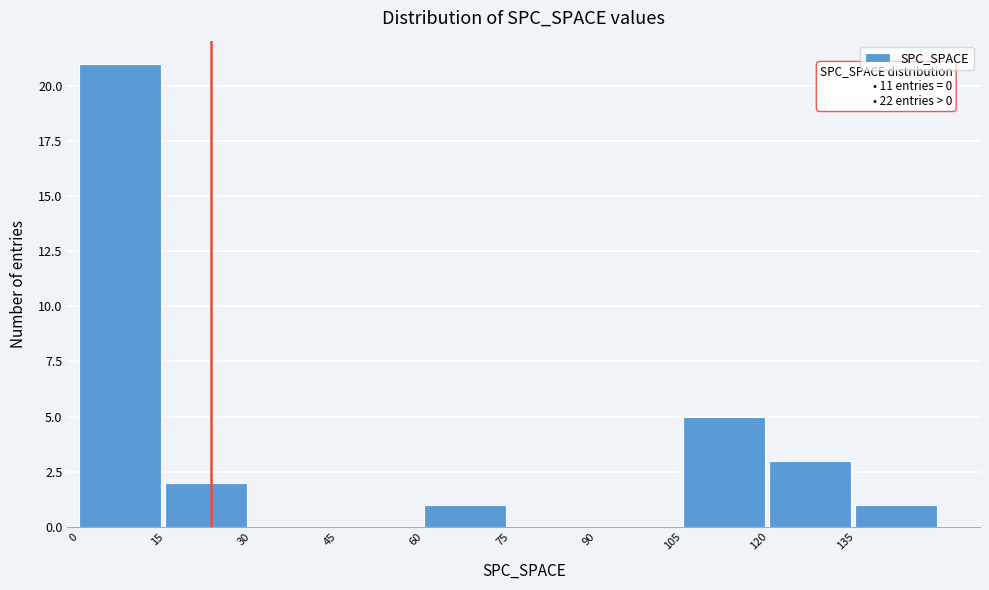

Over which range of the x-axis is the bar tallest?

0 to 15